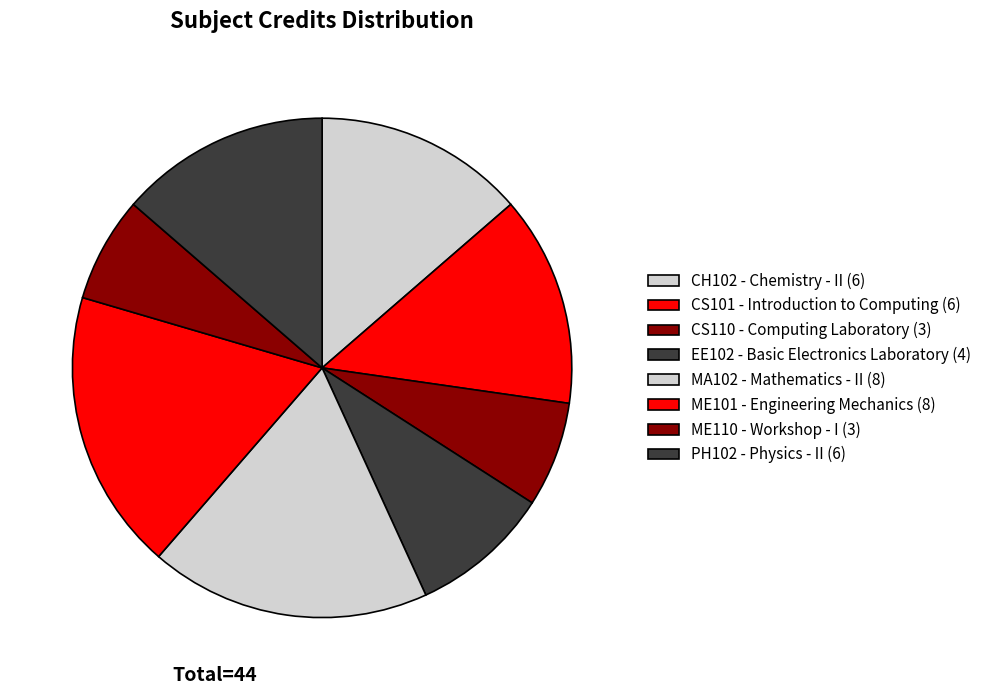

Which slice is the largest?

MA102